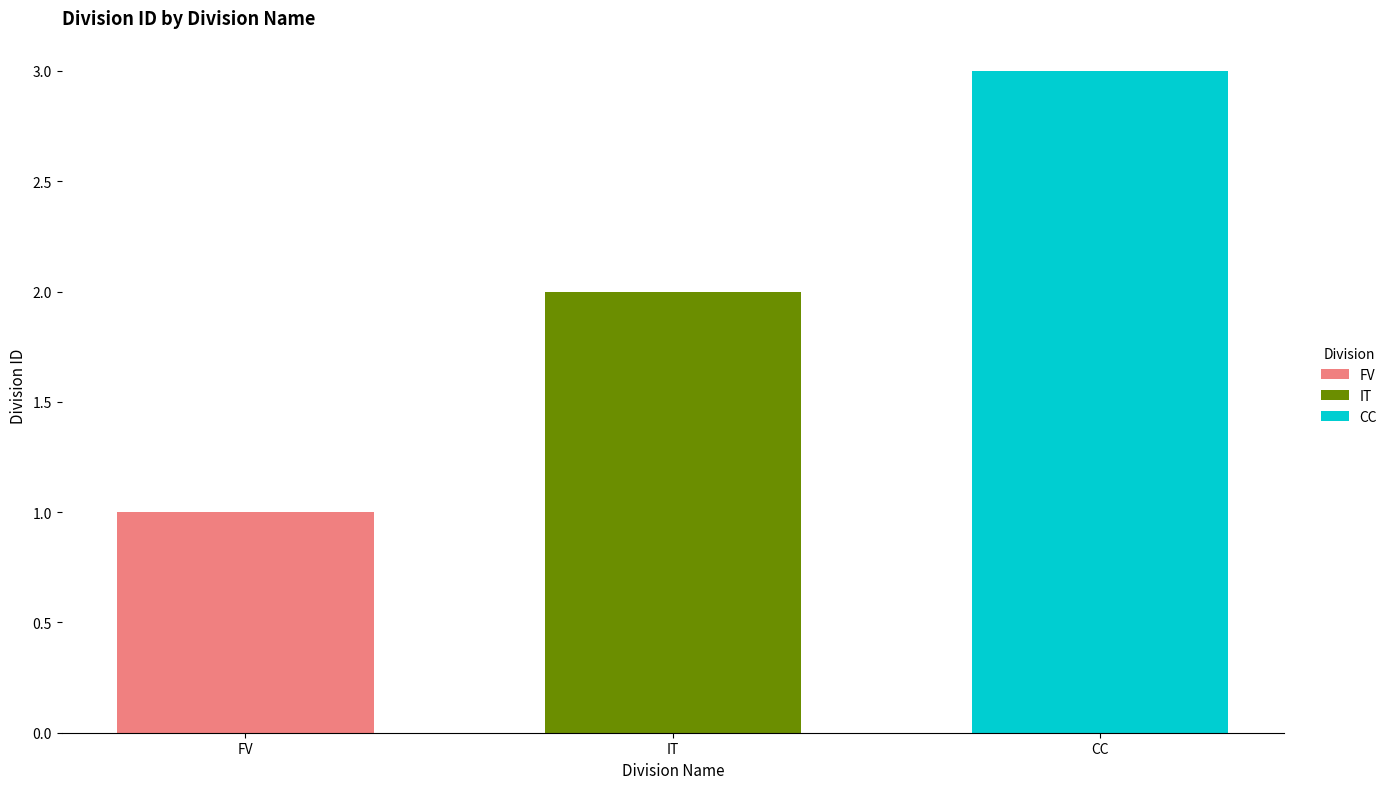

List the labels in order of CC value, largest first.

IT